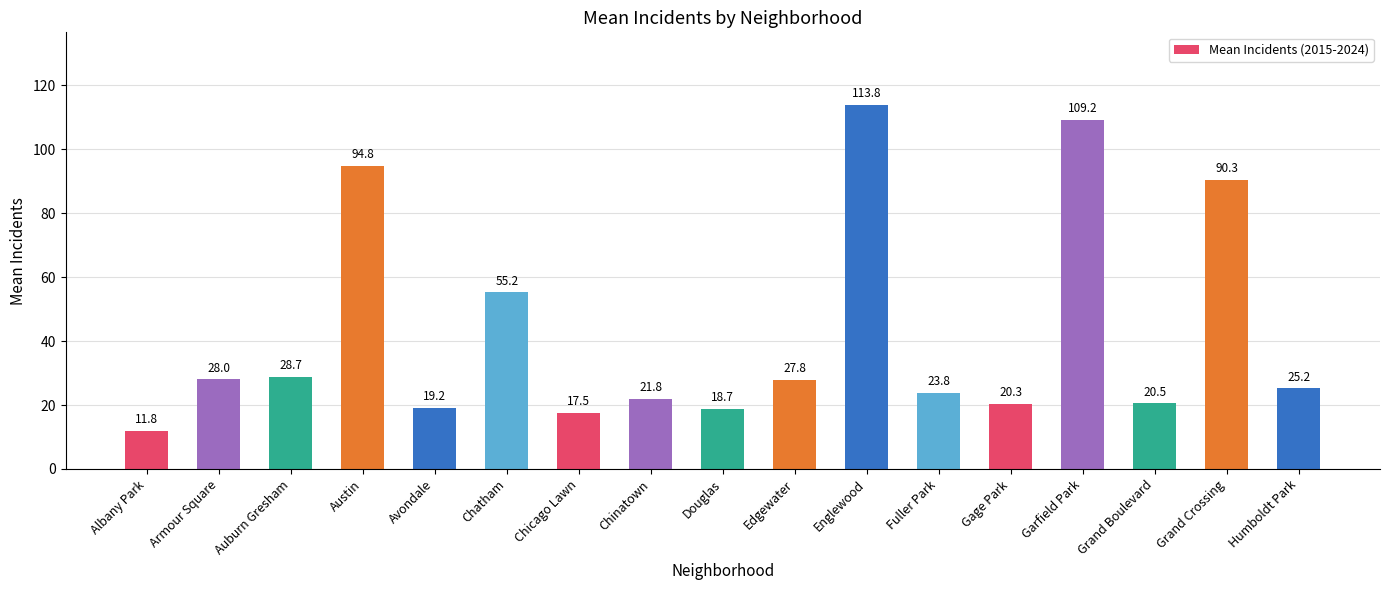

Are the bars horizontal?

No